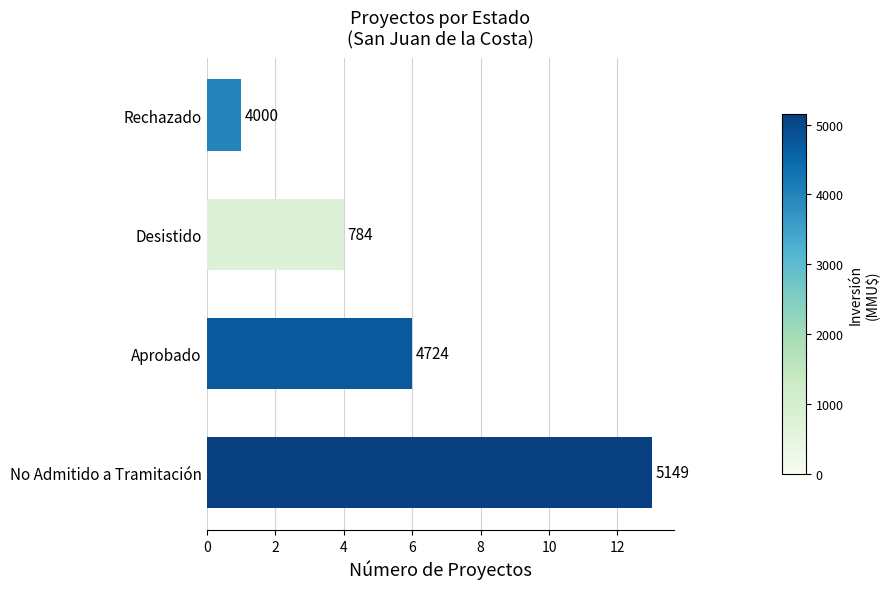

How many bars are there in total?

4